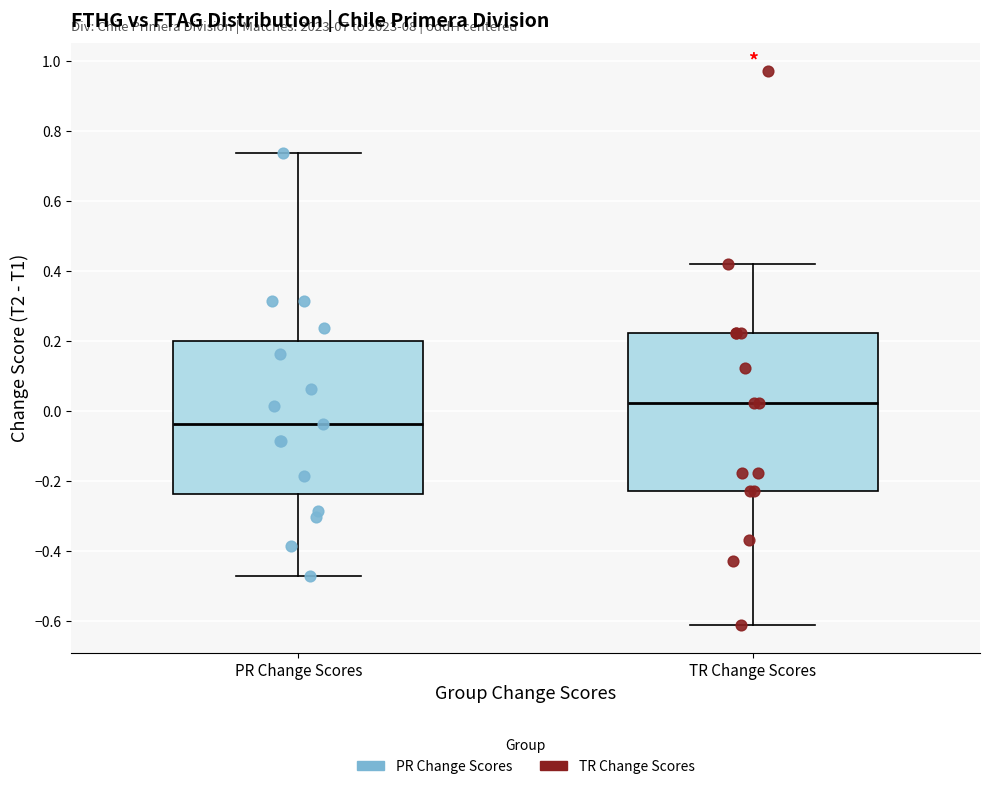

Reading left to right, transcribe this box plot: for each box, give where its median line is, the range the box spans, and where its two whiskers end, as read against the y-axis. The values are not printed on the chart, so give them approximately, as read against the axis.

PR Change Scores: median -0.04, box -0.24 to 0.20, whiskers -0.48 to 0.74
TR Change Scores: median 0.02, box -0.22 to 0.22, whiskers -0.62 to 0.42